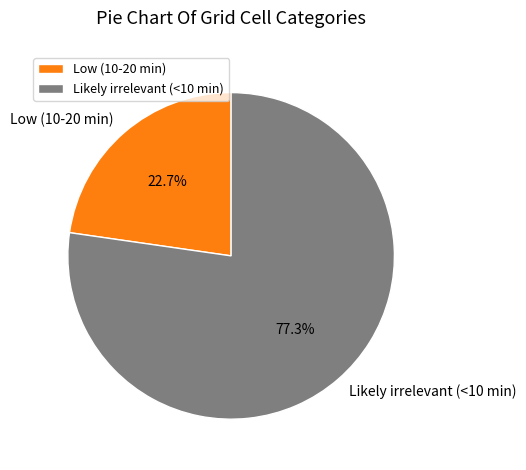

To the nearest percent, what percentage of the pie is Low (10-20 min)?

23%